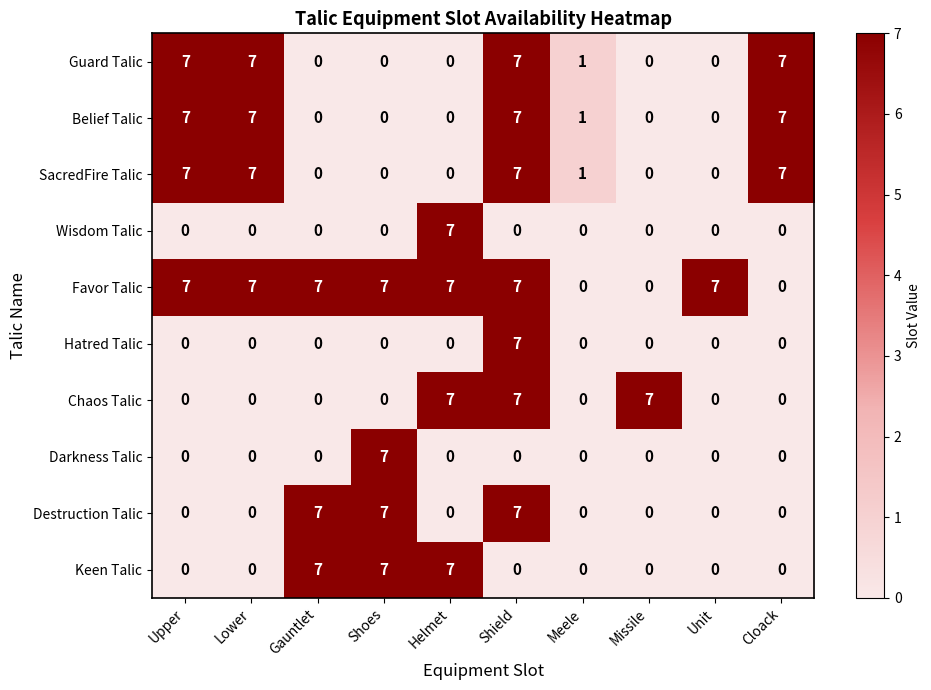

Is it true that SacredFire Talic equals 4 at Shield?

False